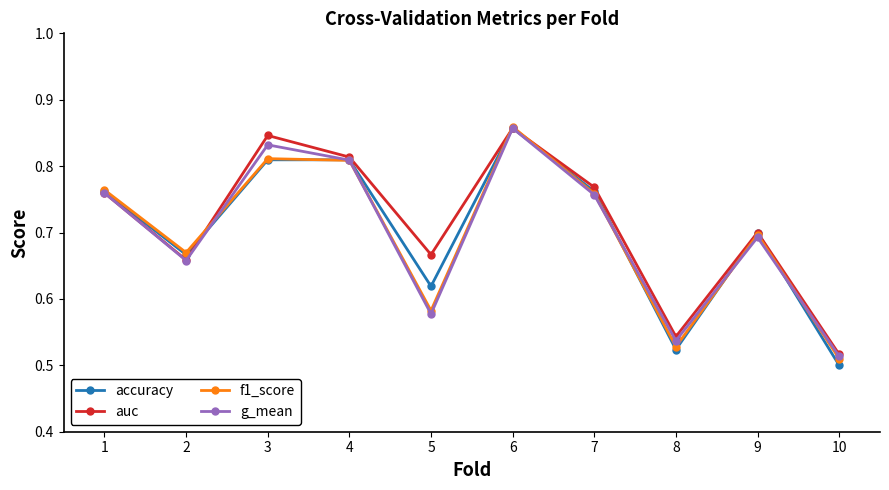

At which category does the chart reach its minimum across all series?

10